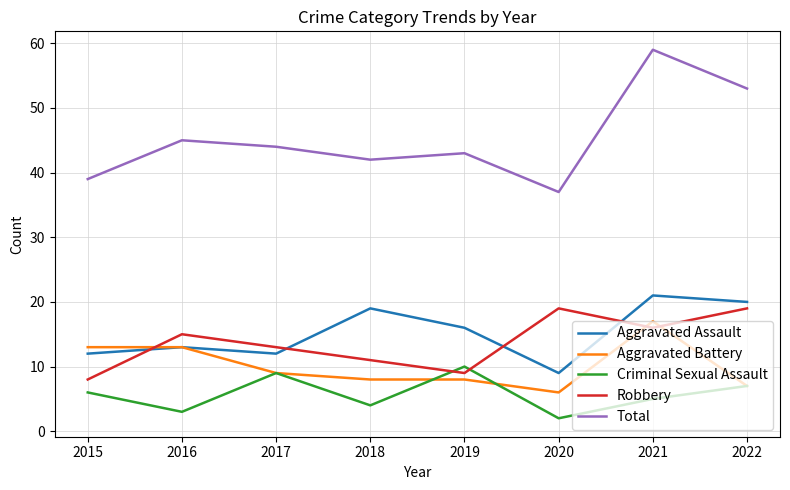

How many interior local valleys does the Total series have?

2